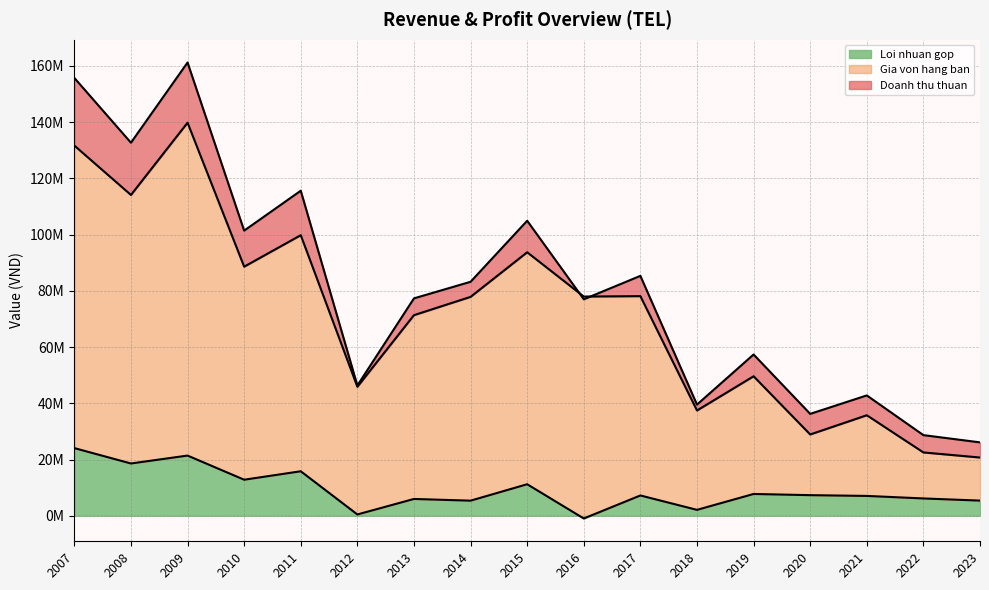

At how many categories does at least one series exceed 27003669?

16